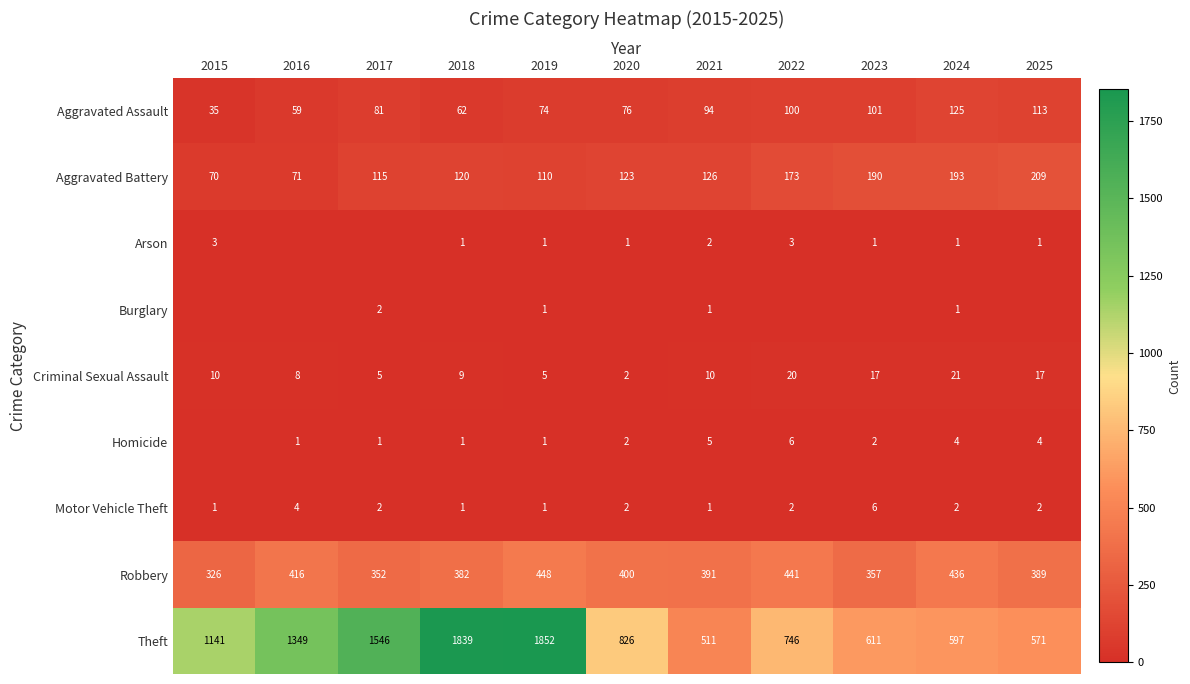

The Arson series shows 1 at 2023. True or false?

True